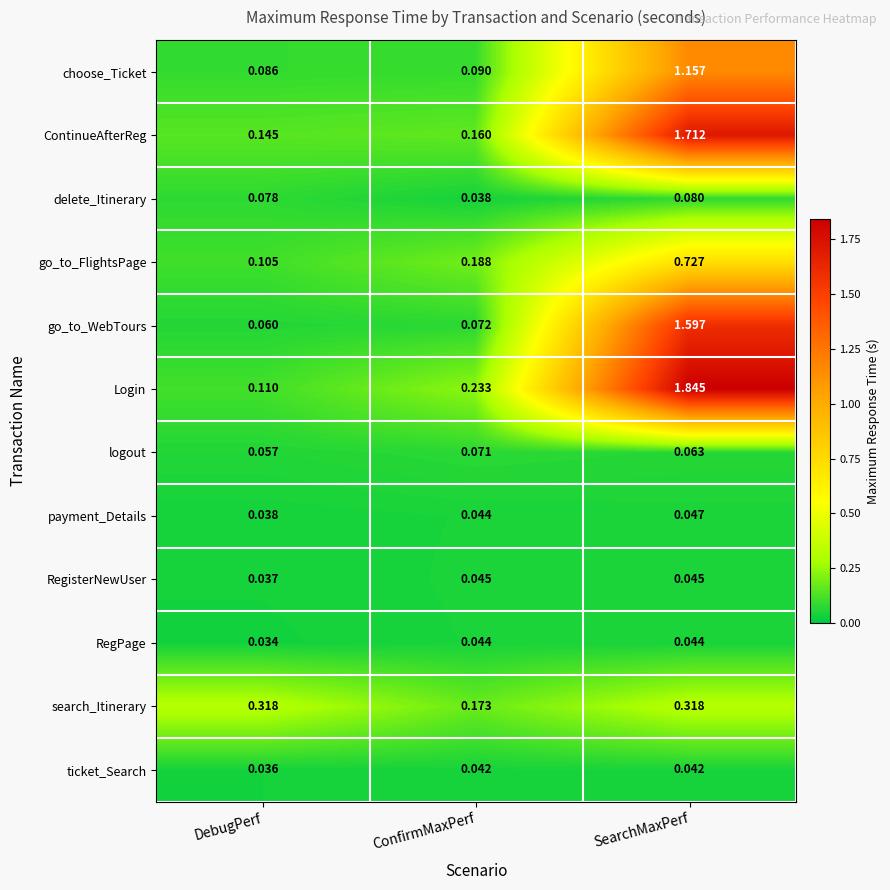

Which category has the lowest value in the RegisterNewUser series?

DebugPerf